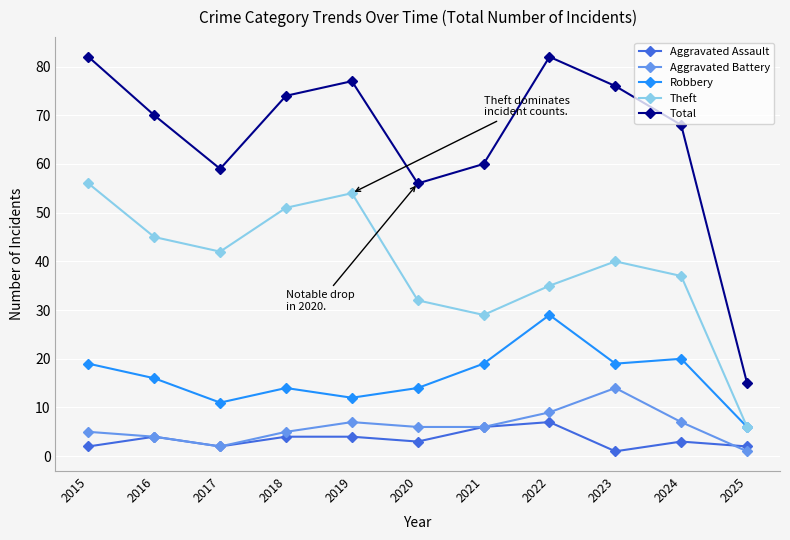

Reading left to right, transcribe all the data shown in this chart.

Aggravated Assault: 2	4	2	4	4	3	6	7	1	3	2
Aggravated Battery: 5	4	2	5	7	6	6	9	14	7	1
Robbery: 19	16	11	14	12	14	19	29	19	20	6
Theft: 56	45	42	51	54	32	29	35	40	37	6
Total: 82	70	59	74	77	56	60	82	76	68	15